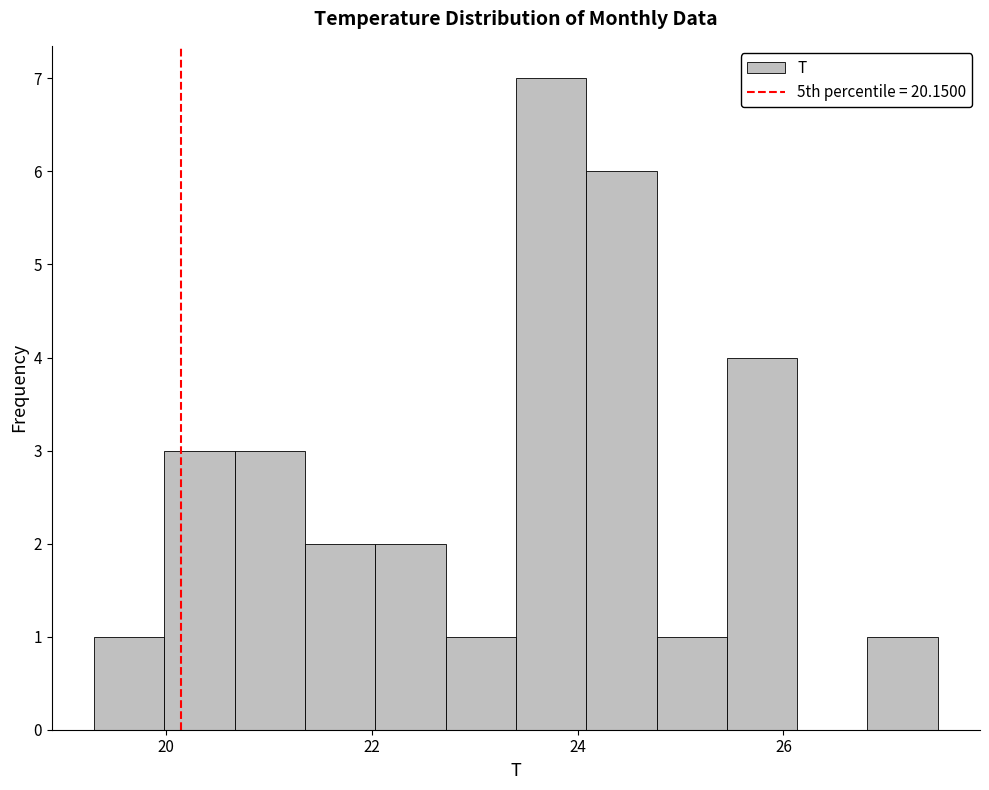

Around what value on the x-axis is the tallest bar? Give the approximate position of its centre, as read against the axis.

23.8